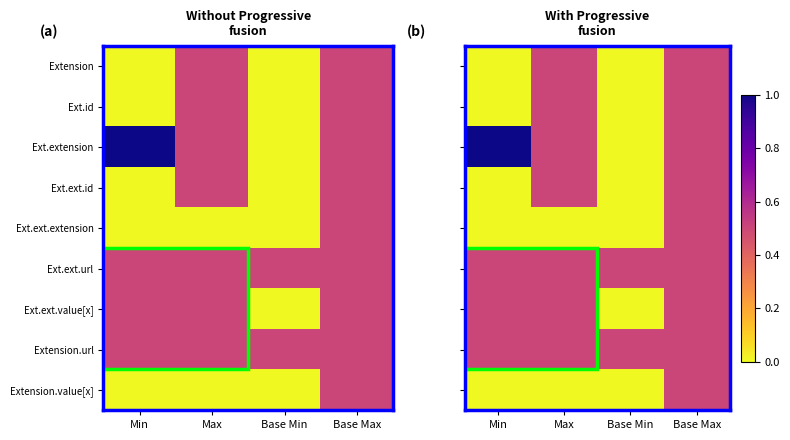

What is the sum of all Ext.ext.value[x] values?

1.5